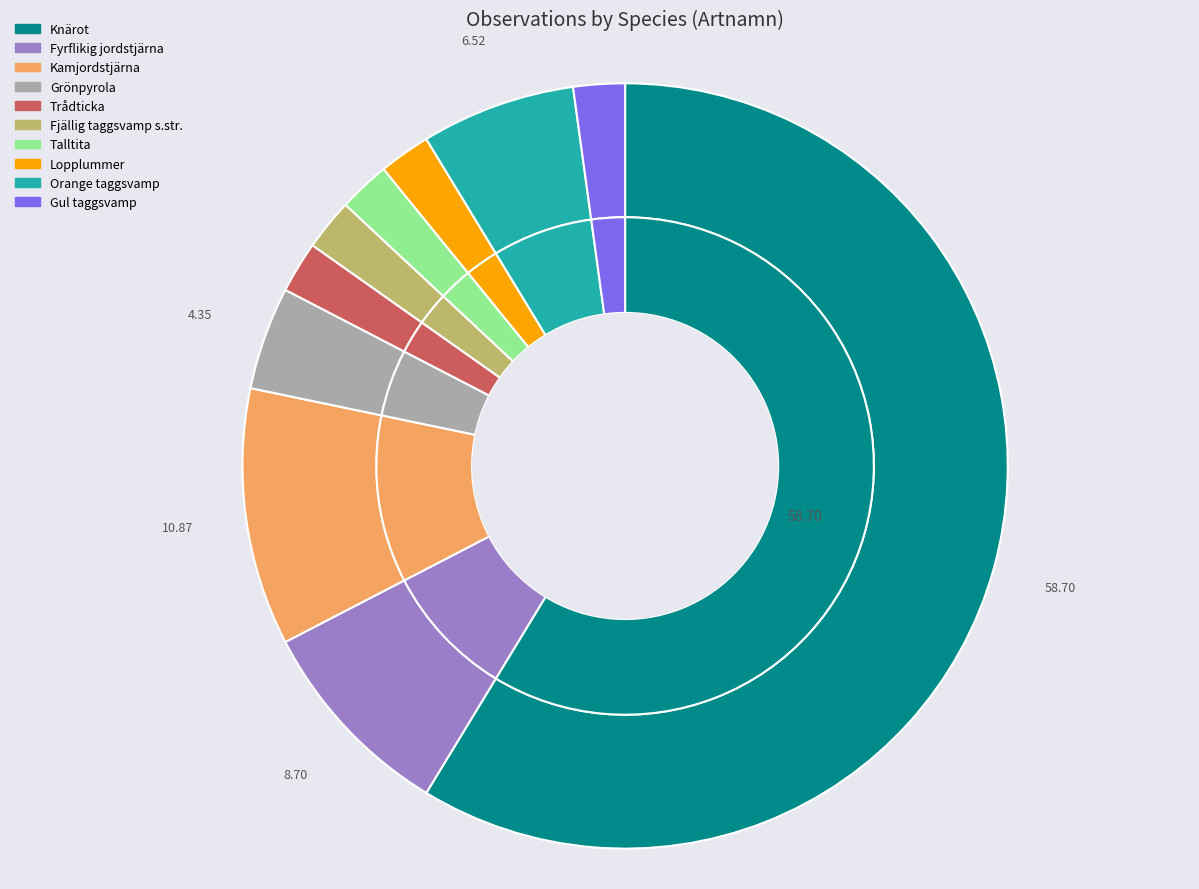

What percentage do Fyrflikig jordstjärna and Fjällig taggsvamp s.str. together represent?

10.9%